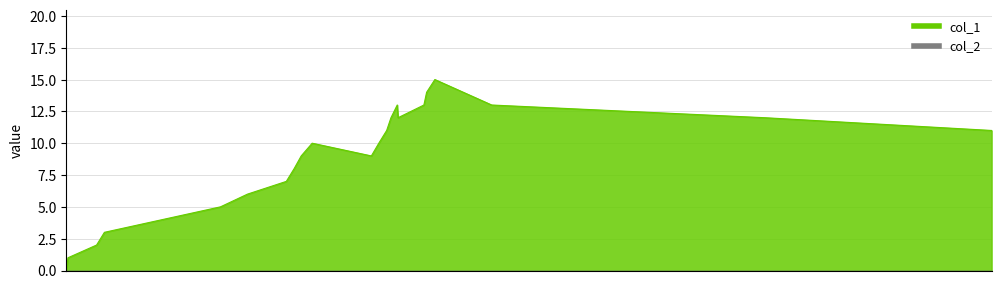

Count the number of data series in this chart.

1